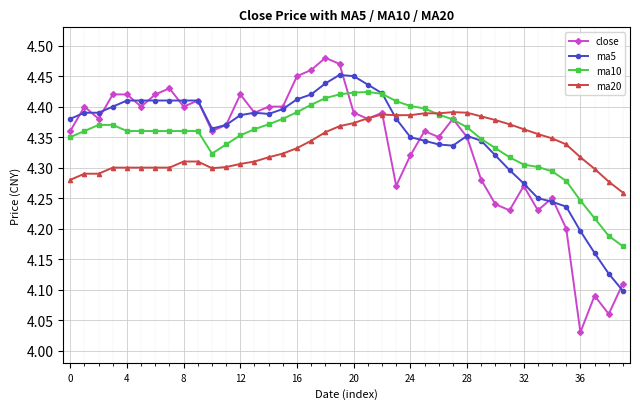

Which series has the largest range (max minus min)?

close